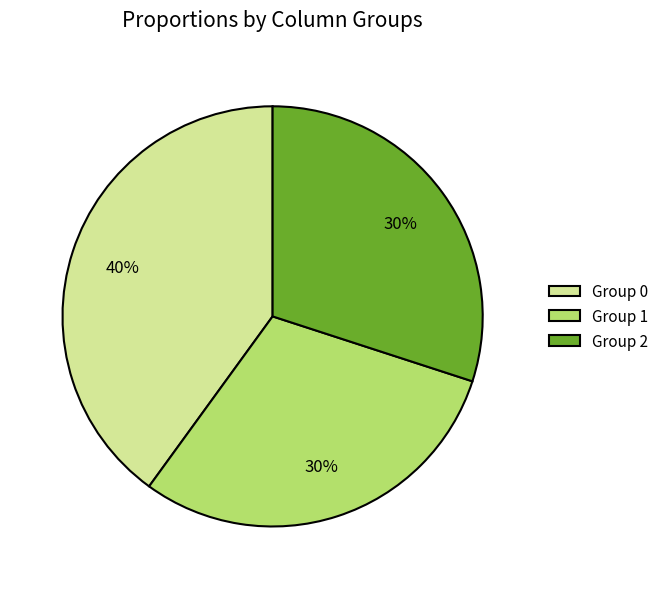

To the nearest percent, what is the average slice percentage?

33%